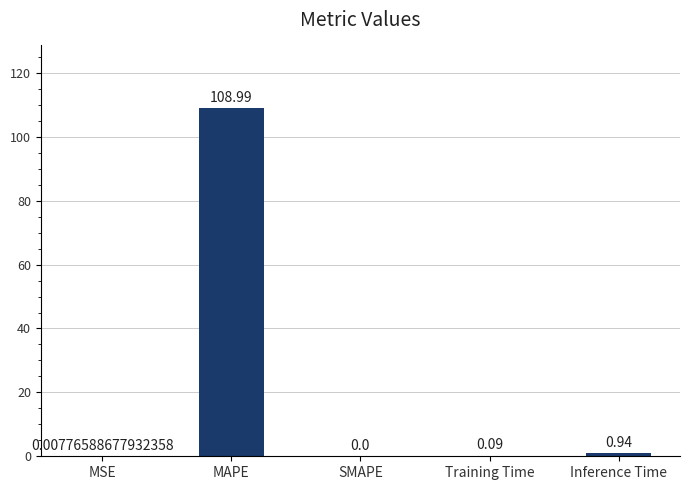

Which has a higher value, Training Time or SMAPE?

Training Time